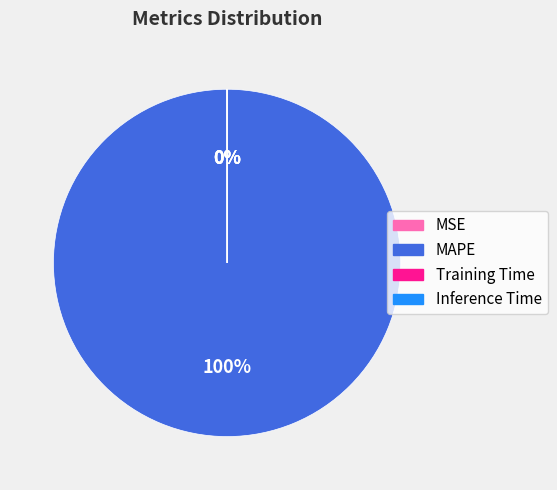

Which slice is the largest?

MAPE